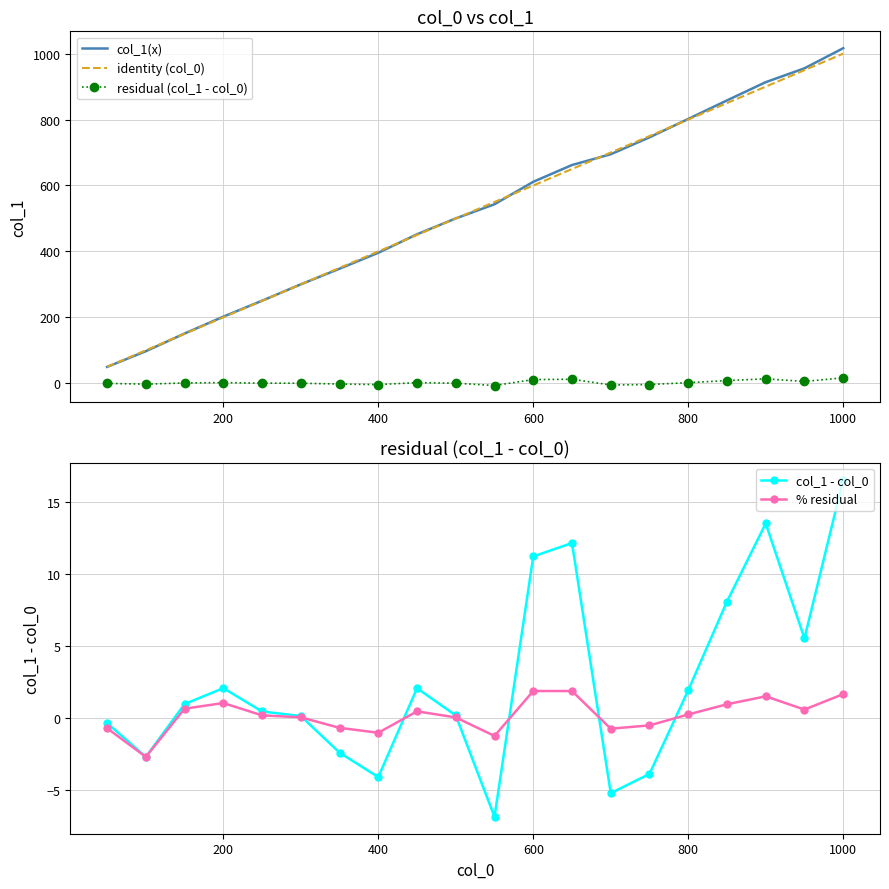

True or false: % residual has more than 1 interior local peaks.

True